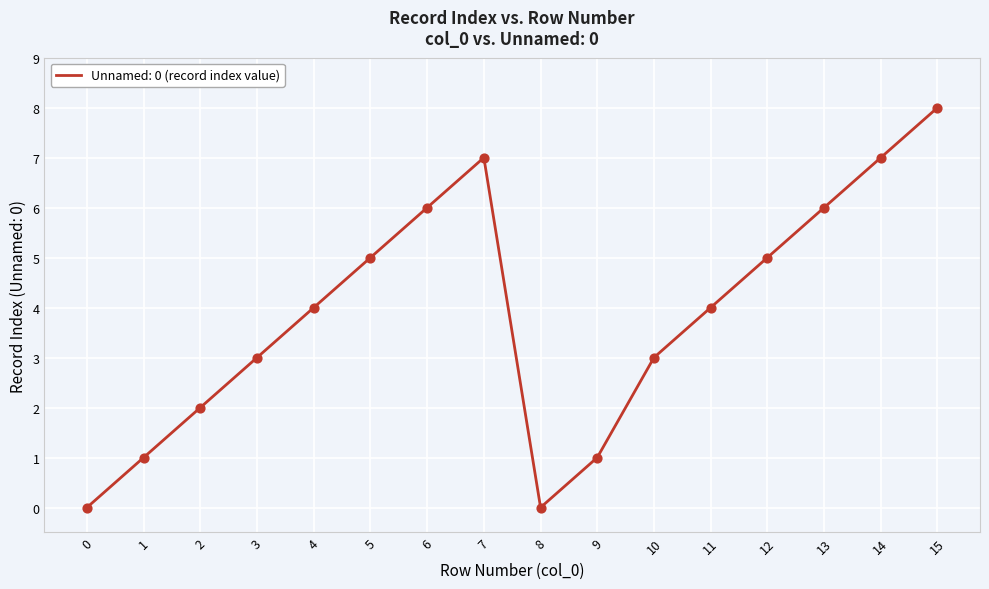

Which has a higher value, 0 or 15?

15